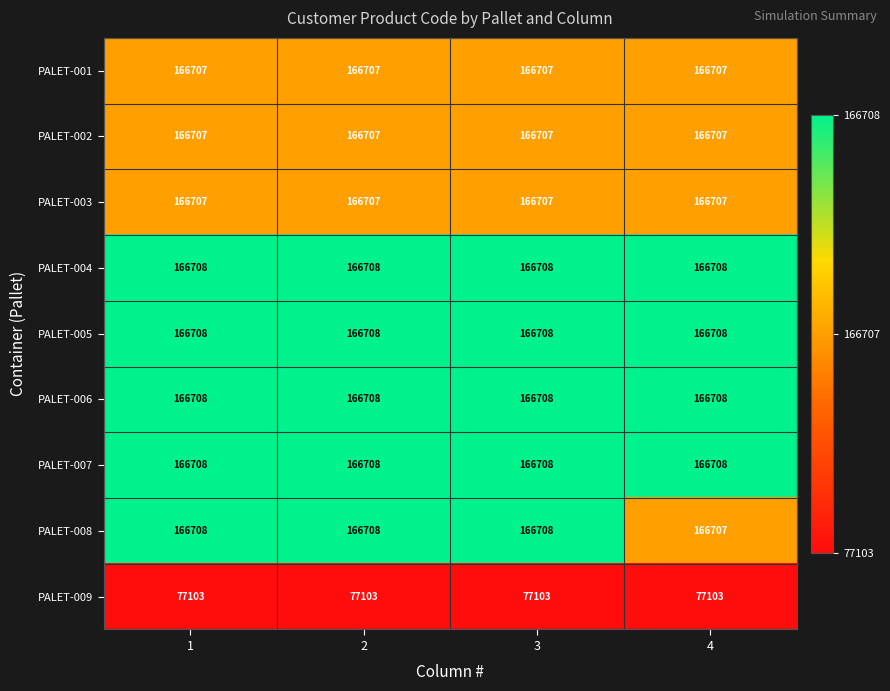

Is it true that PALET-001 equals 166707 at 2?

True